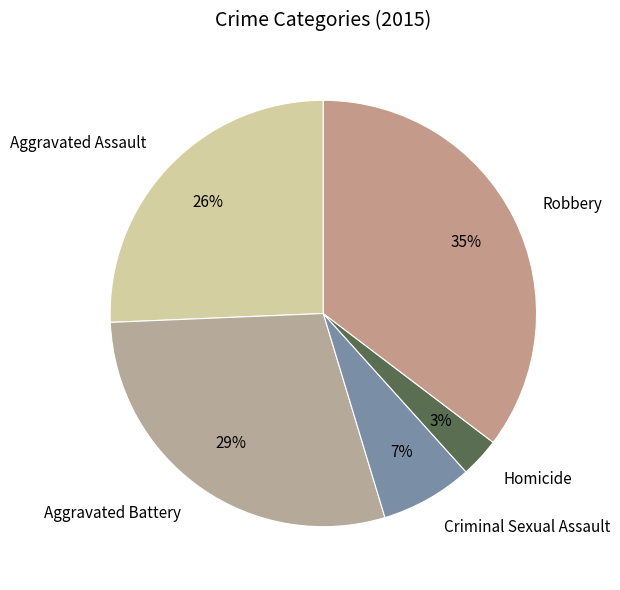

Is there a majority slice in this chart?

No